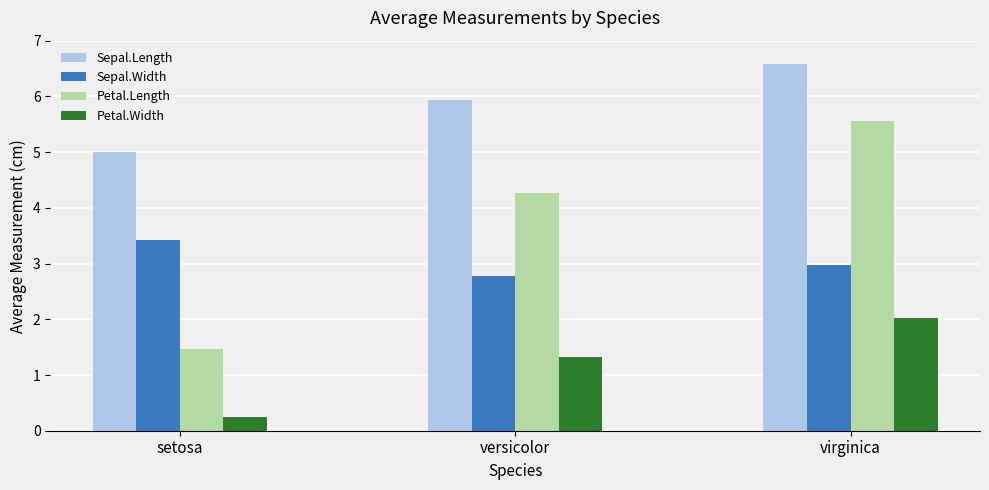

Reading right to left, what are all the values shown in this chart?

Sepal.Length: virginica=6.6	versicolor=5.9	setosa=5.0
Sepal.Width: virginica=3.0	versicolor=2.8	setosa=3.4
Petal.Length: virginica=5.6	versicolor=4.3	setosa=1.5
Petal.Width: virginica=2.0	versicolor=1.3	setosa=0.2